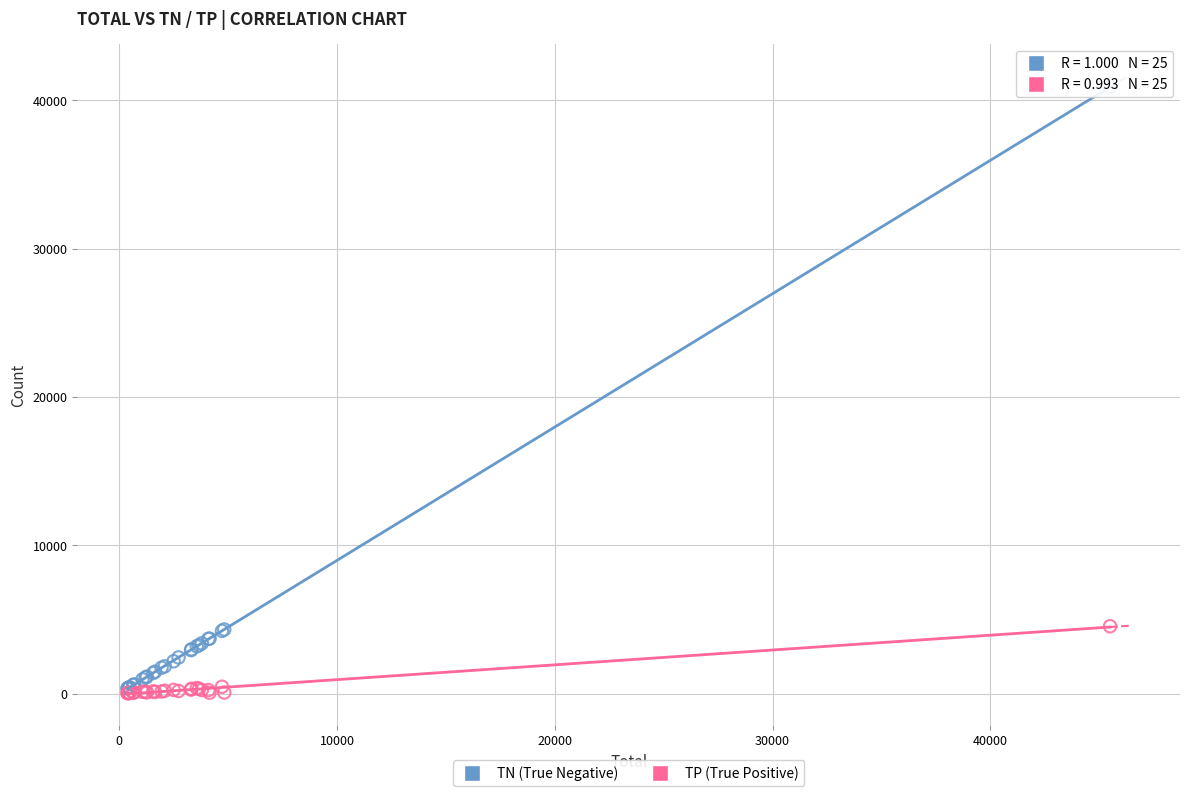

What are all the series names shown in the legend?

TN (True Negative), TP (True Positive)